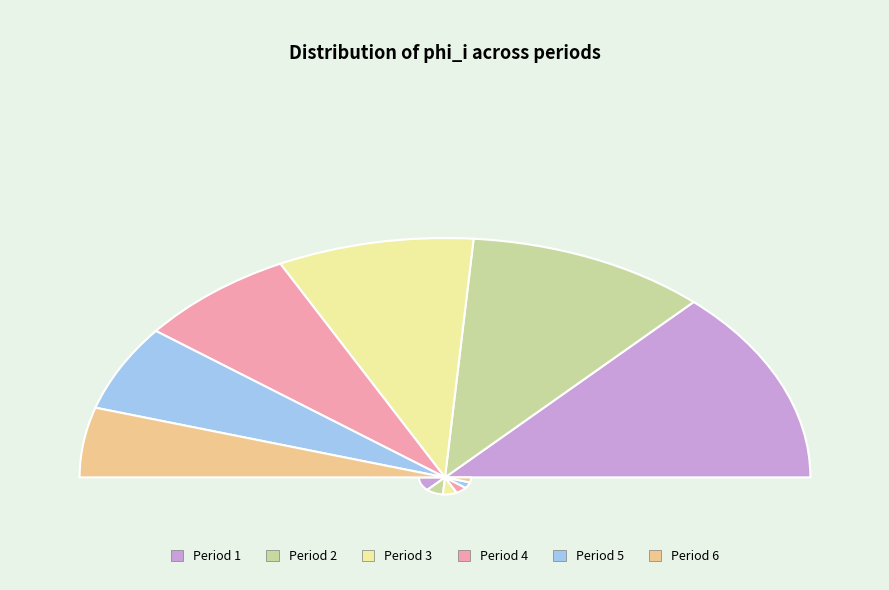

What is the total percentage of 6 and 4?

23.6%